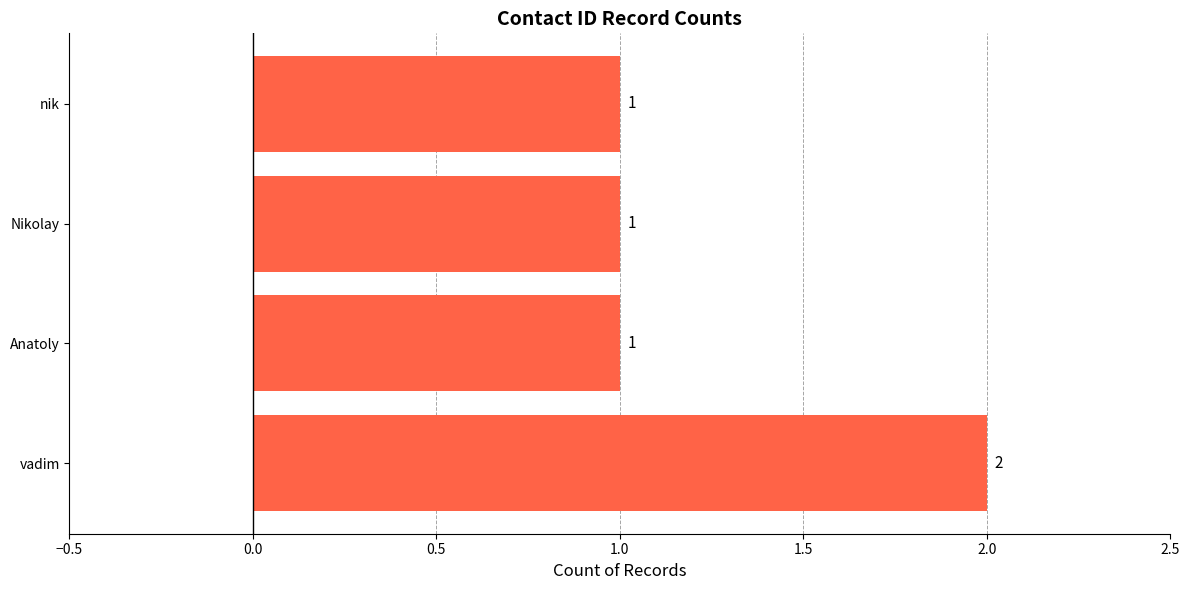

Approximately how many times larger is the value at Nikolay compared to Anatoly?

1.0